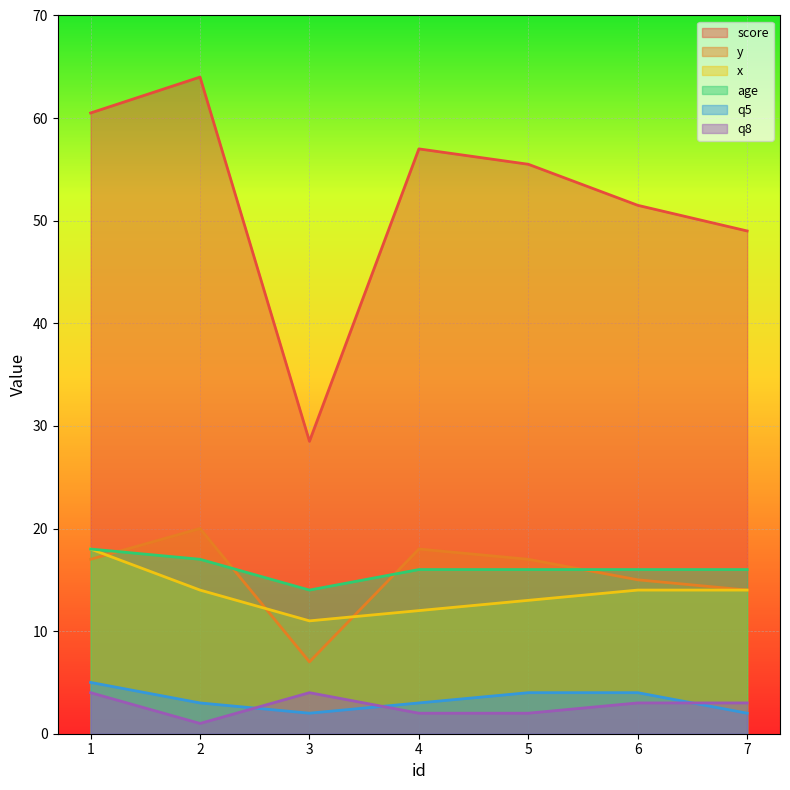

At which category does age reach its first local valley?

3